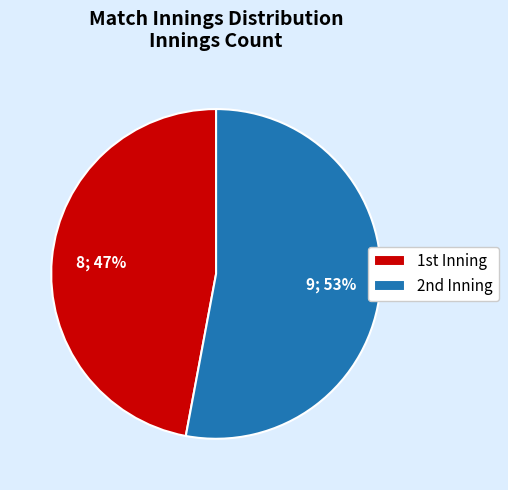

Which slice is the smallest?

1st